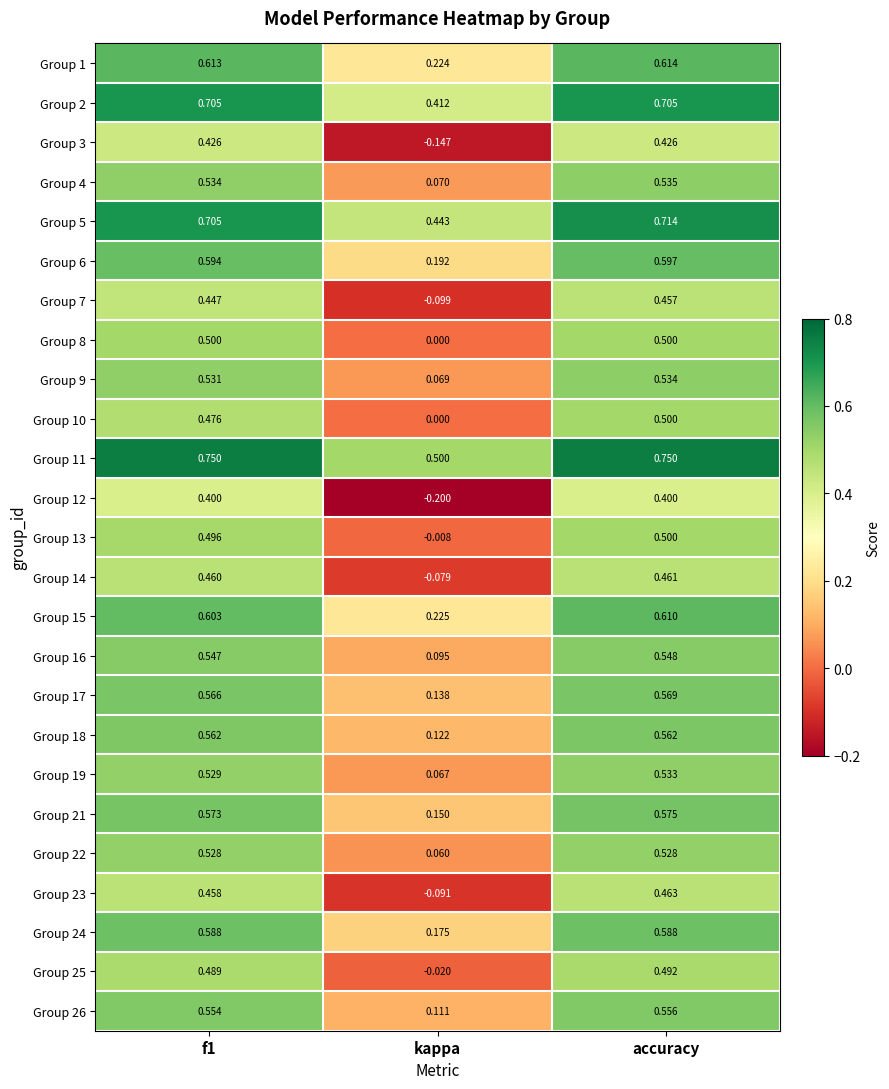

What is the smallest value displayed?

-0.2